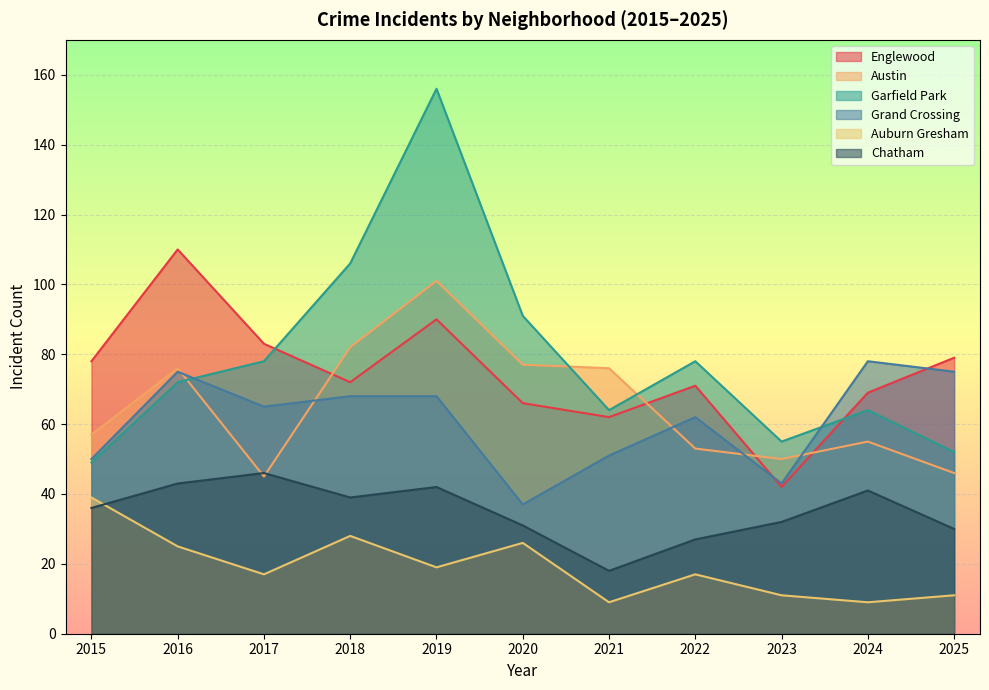

How many data points in Auburn Gresham are above 17?

5